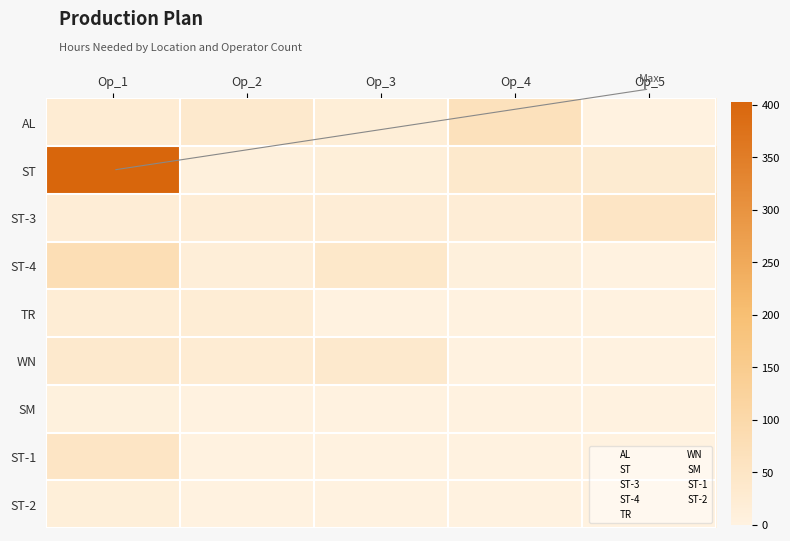

What is the greatest value displayed?

403.2